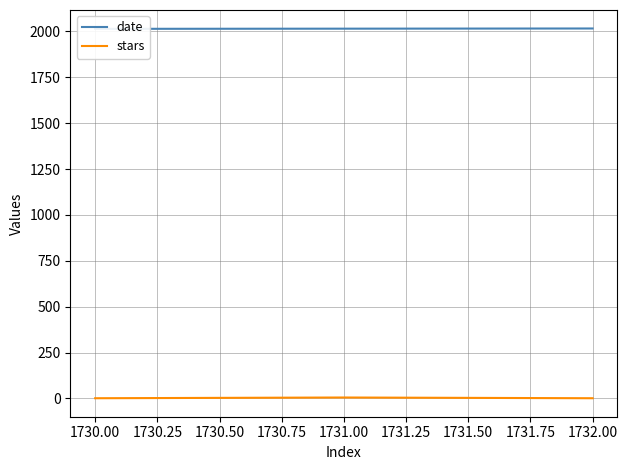

True or false: stars has a value of 1 at 1730.00.

True